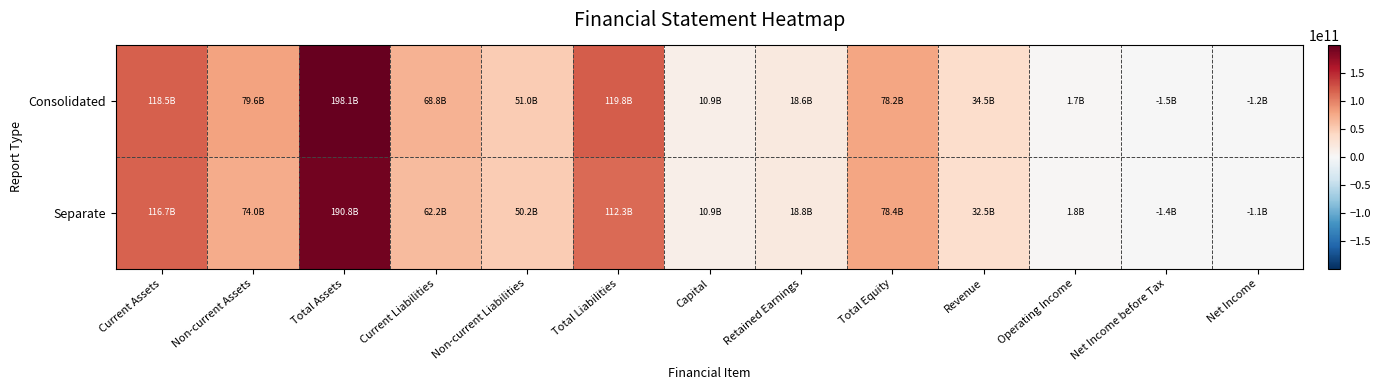

Rank the series by their maximum value, from lowest to highest.

Separate, Consolidated